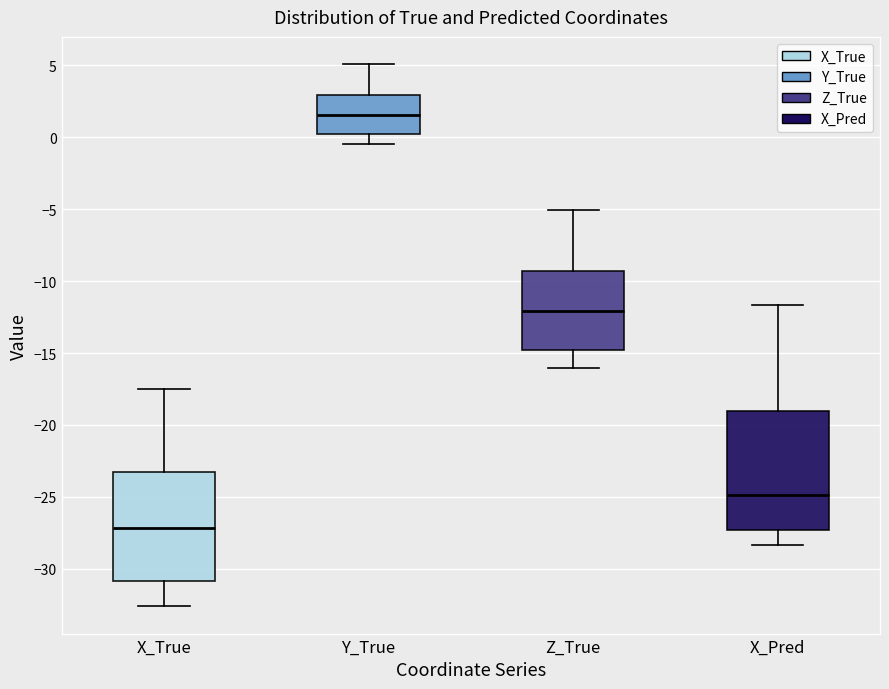

Which box's median line is the lowest?

X_True